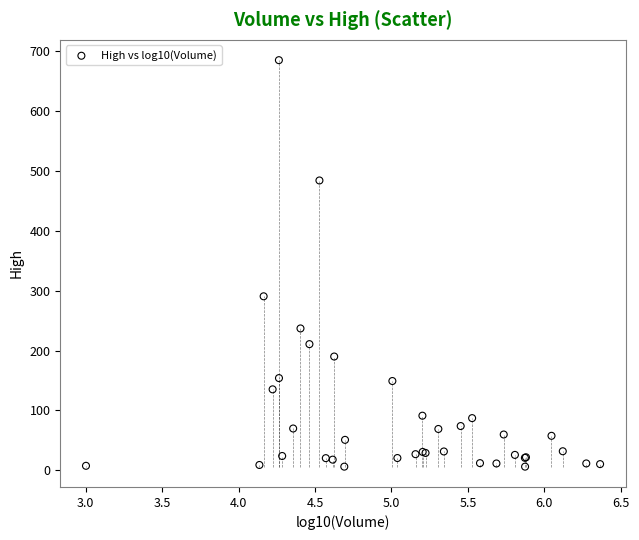

What Y value in the scatter plot is closest to 345?

290.7